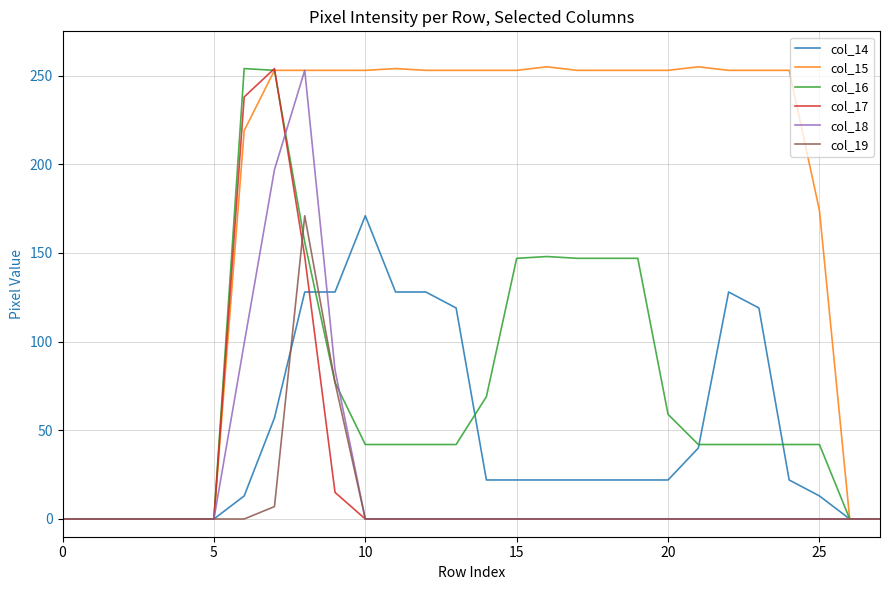

Which series has the widest spread of values?

col_15